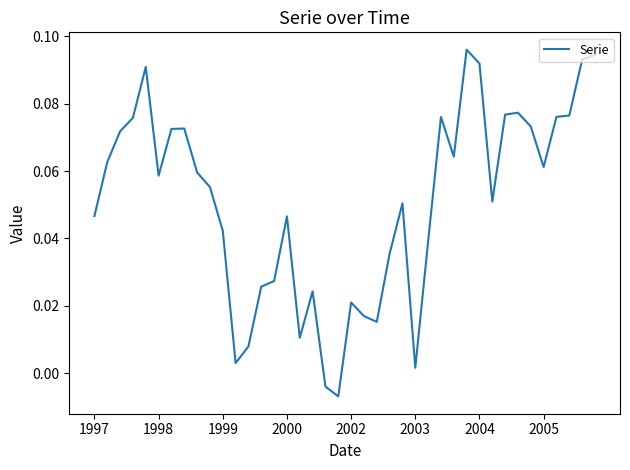

How many categories are shown in the chart?

40